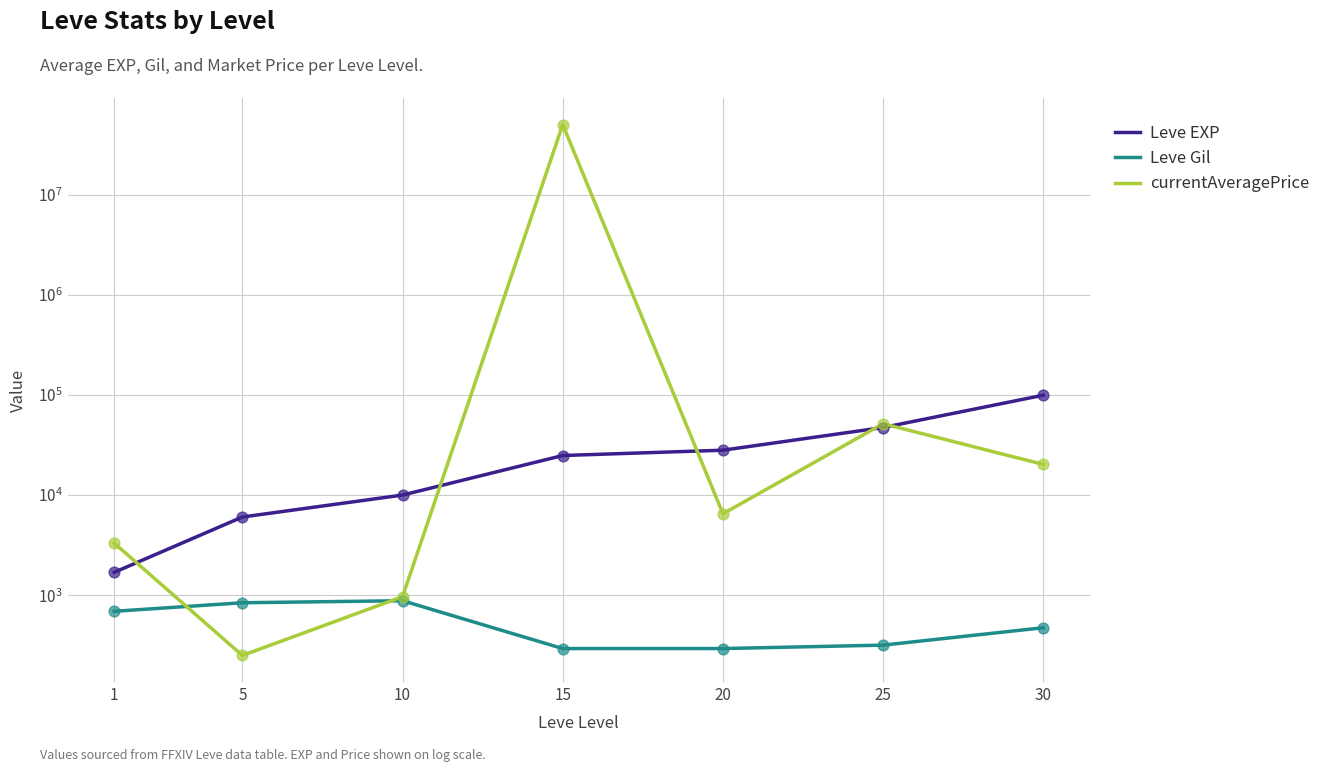

At which category is the sum across all series the highest?

15